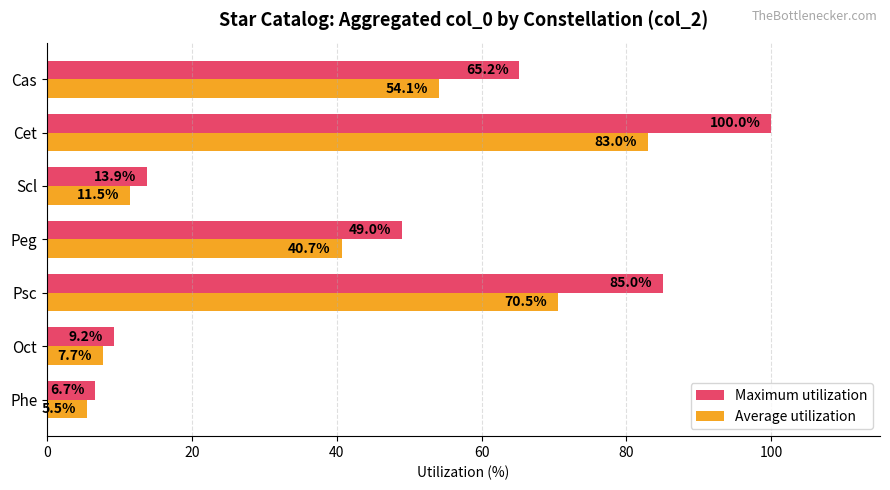

What is the minimum value shown in the chart?

5.5